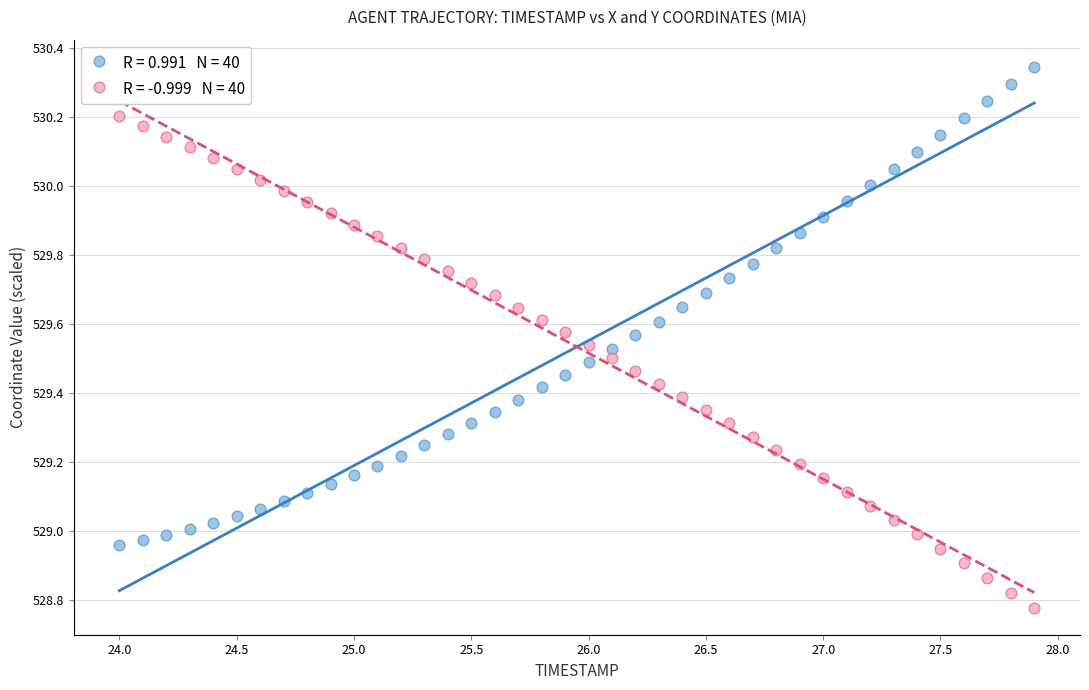

Across all data points, what is the range of Y values (max minus min)?

1.6